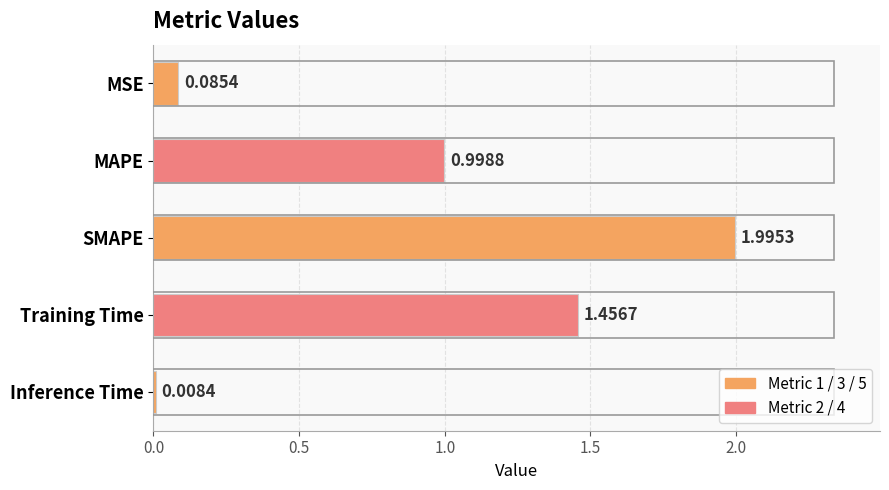

Rank the categories by value from lowest to highest.

Inference Time, MSE, MAPE, Training Time, SMAPE